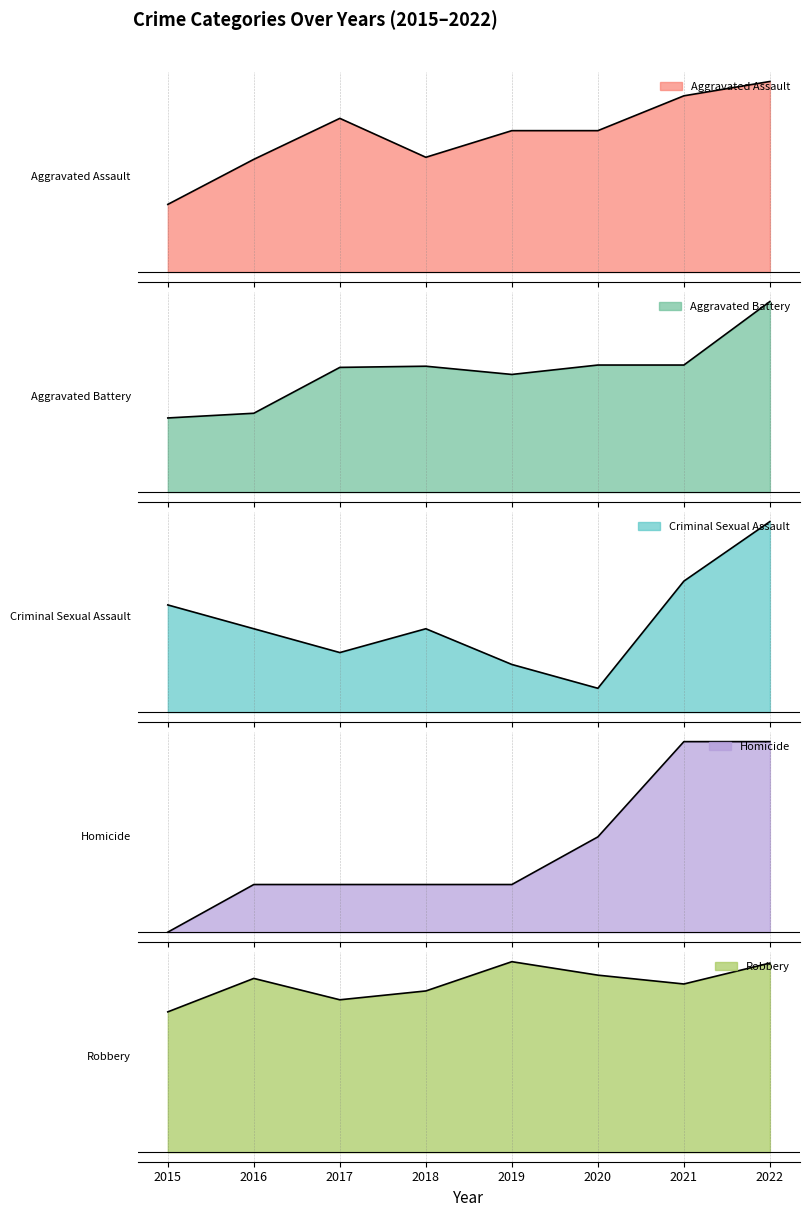

What is the value of the Aggravated Battery point at the 5th from the left?

100